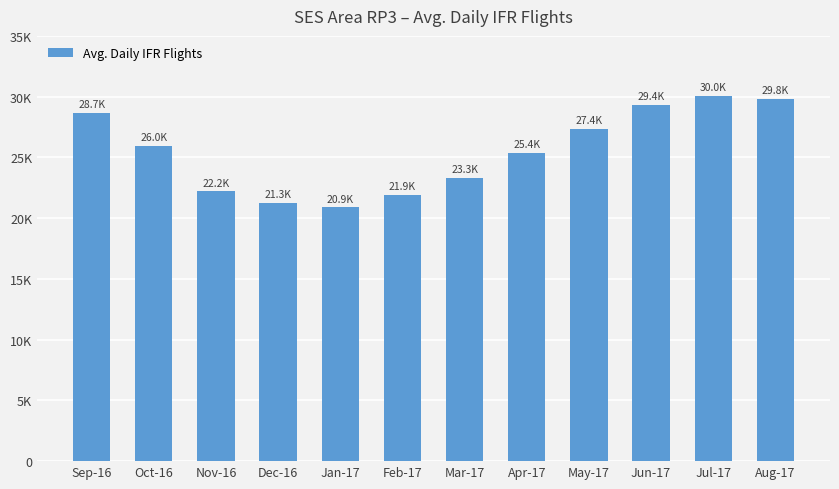

Rank the categories by value from lowest to highest.

Jan-17, Dec-16, Feb-17, Nov-16, Mar-17, Apr-17, Oct-16, May-17, Sep-16, Jun-17, Aug-17, Jul-17